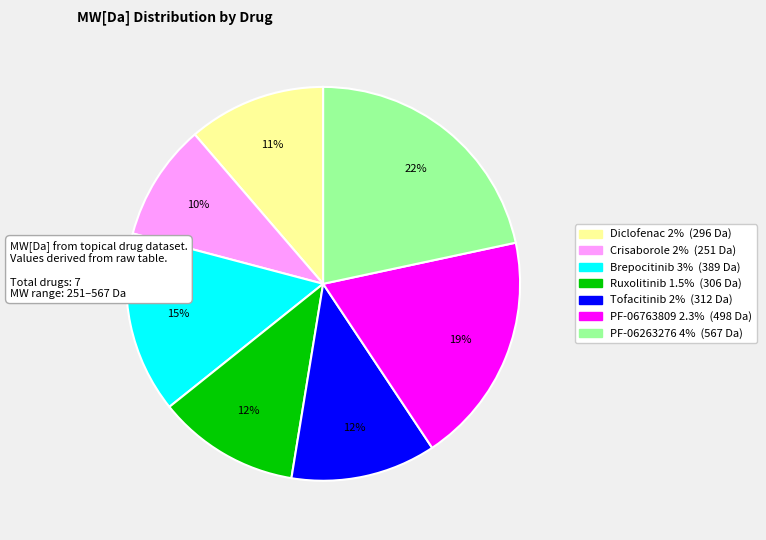

Approximately how many times larger is the value at Brepocitinib 3% compared to Tofacitinib 2%?

1.2